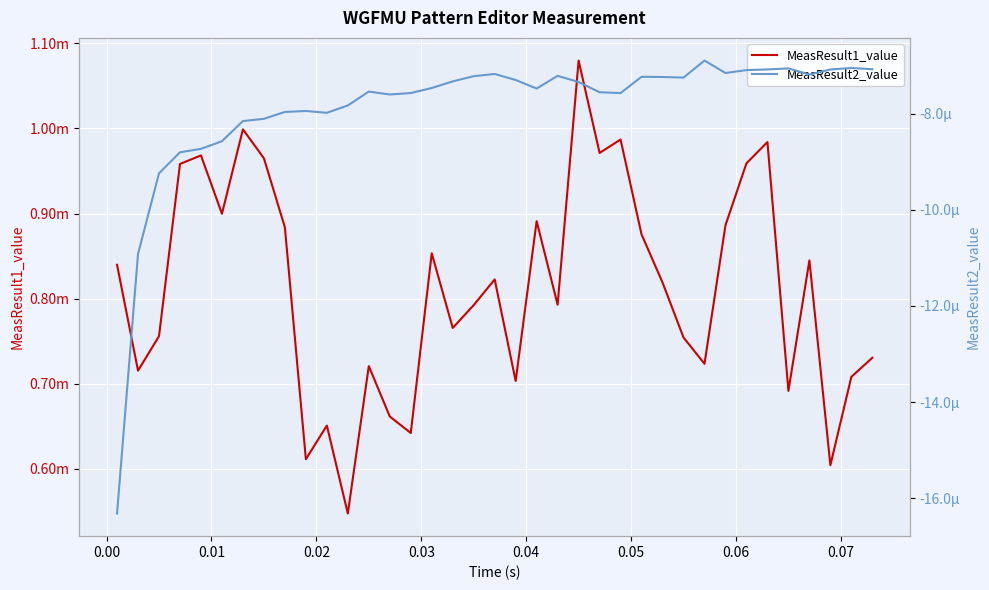

Which series has the widest spread of values?

MeasResult1_value